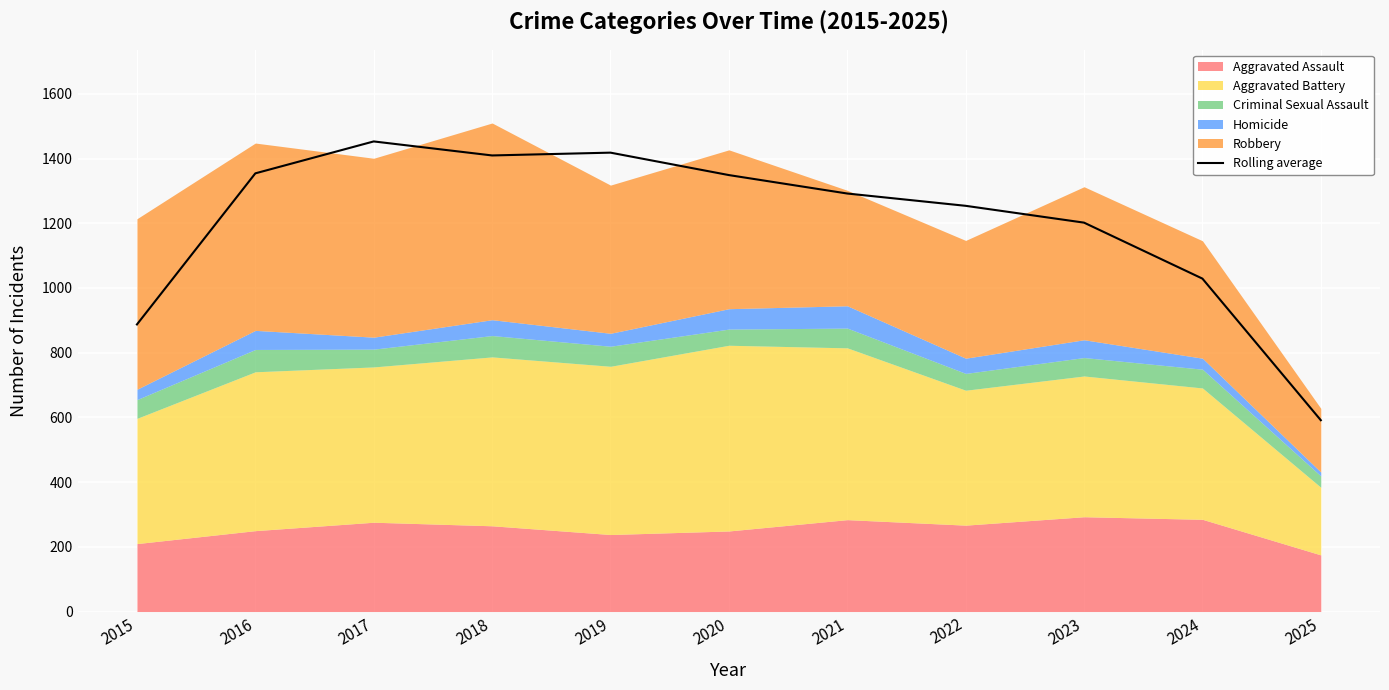

Is it true that the value at 2025 is 922.1?

False